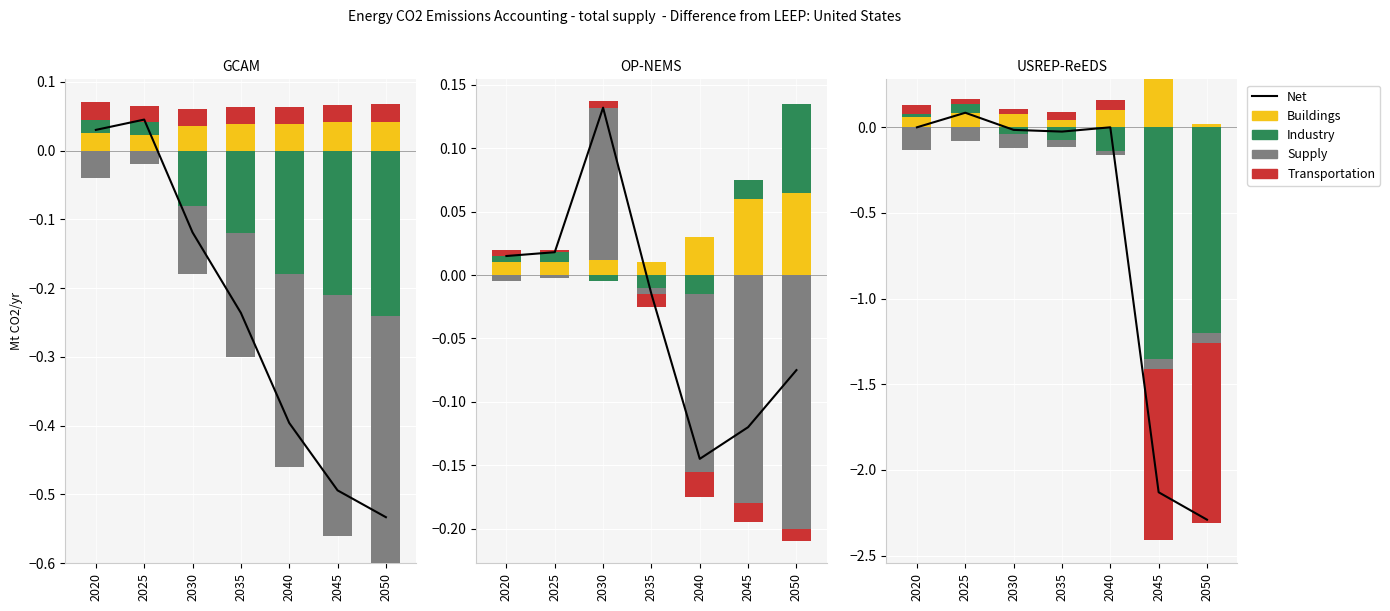

How many groups of bars are there?

7